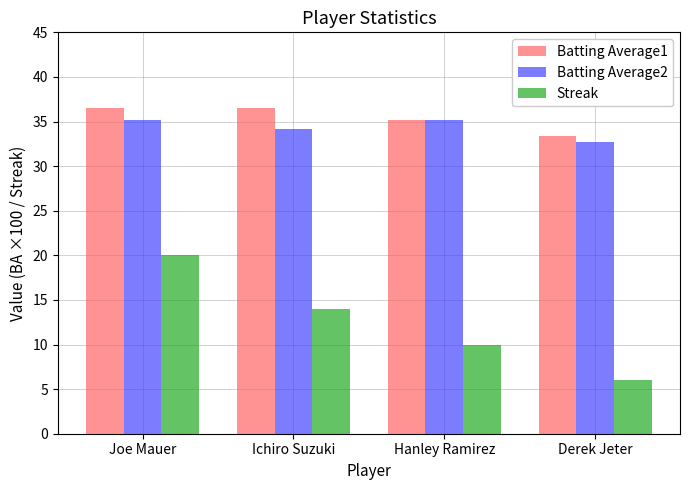

Reading right to left, transcribe all the data shown in this chart.

Batting Average1: Derek Jeter=33.4	Hanley Ramirez=35.2	Ichiro Suzuki=36.5	Joe Mauer=36.5
Batting Average2: Derek Jeter=32.7	Hanley Ramirez=35.2	Ichiro Suzuki=34.2	Joe Mauer=35.2
Streak: Derek Jeter=6.0	Hanley Ramirez=10.0	Ichiro Suzuki=14.0	Joe Mauer=20.0